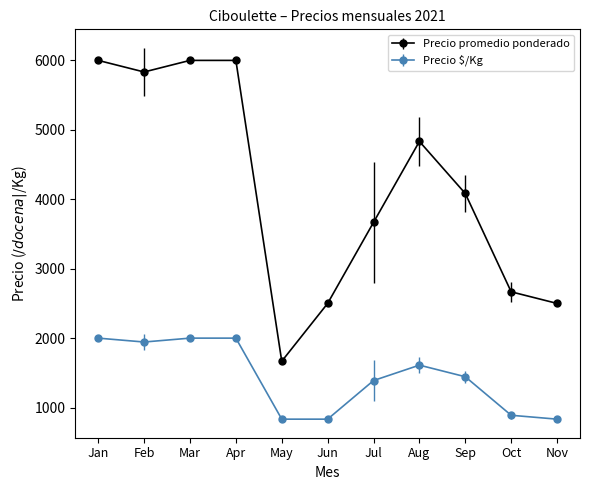

What is the spread (max minus min) of values at Jun?

1667